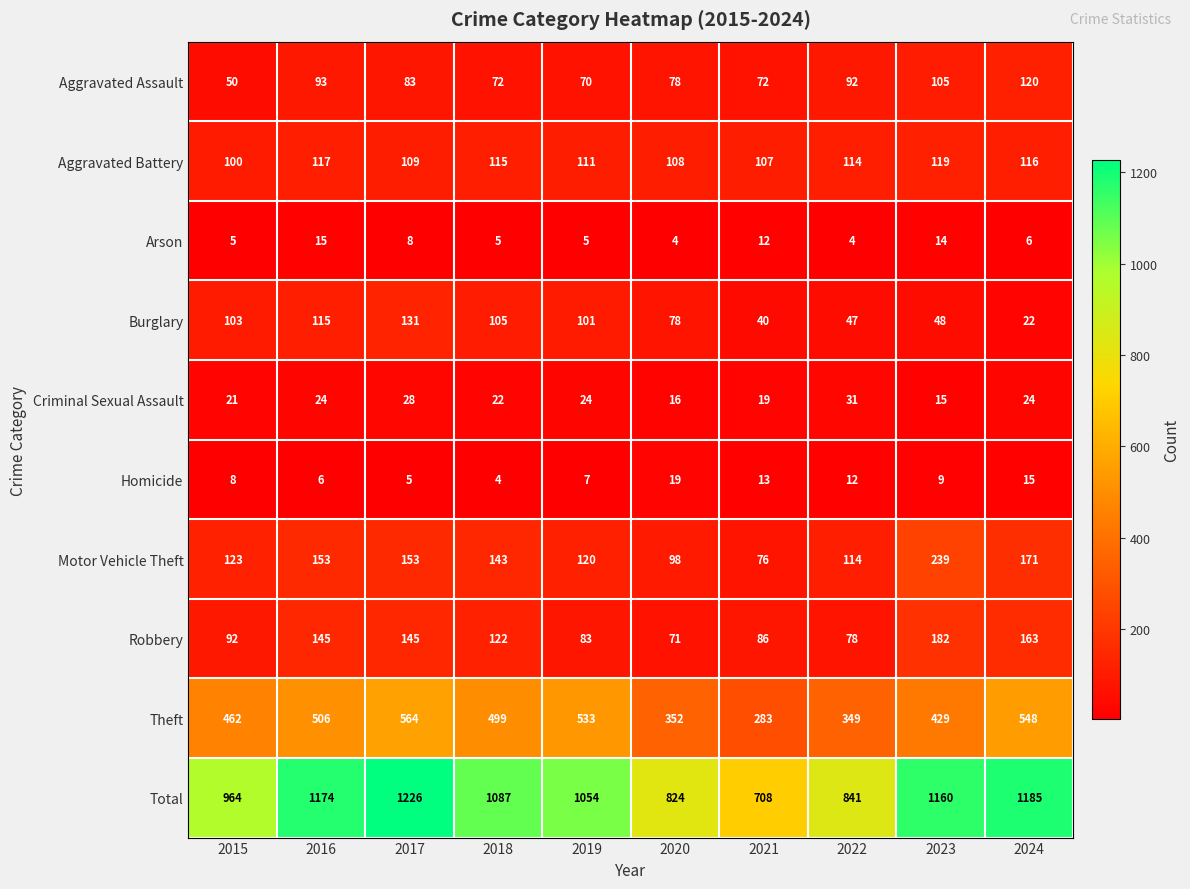

Which series has the largest range (max minus min)?

Total